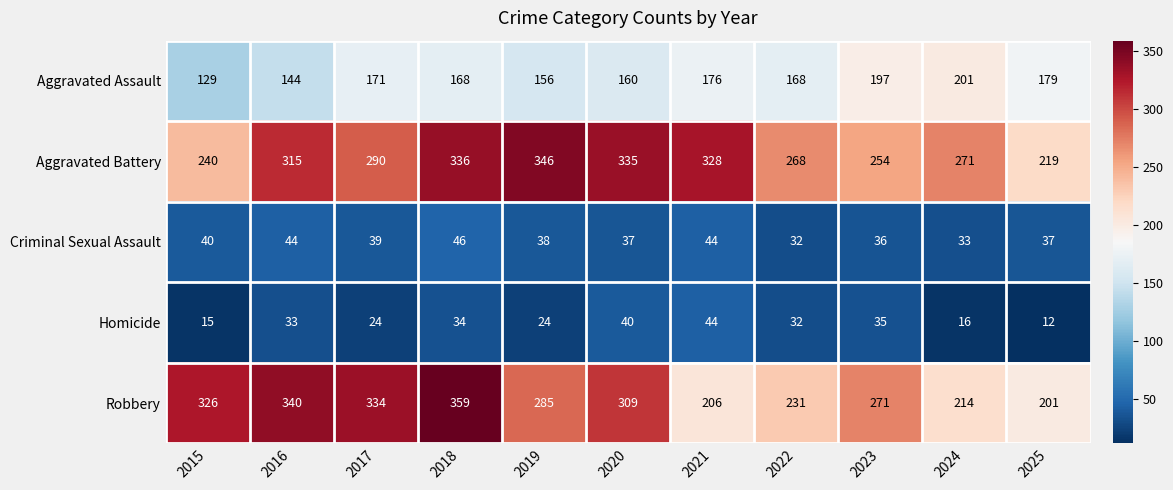

What is the average value of the Homicide series?

28